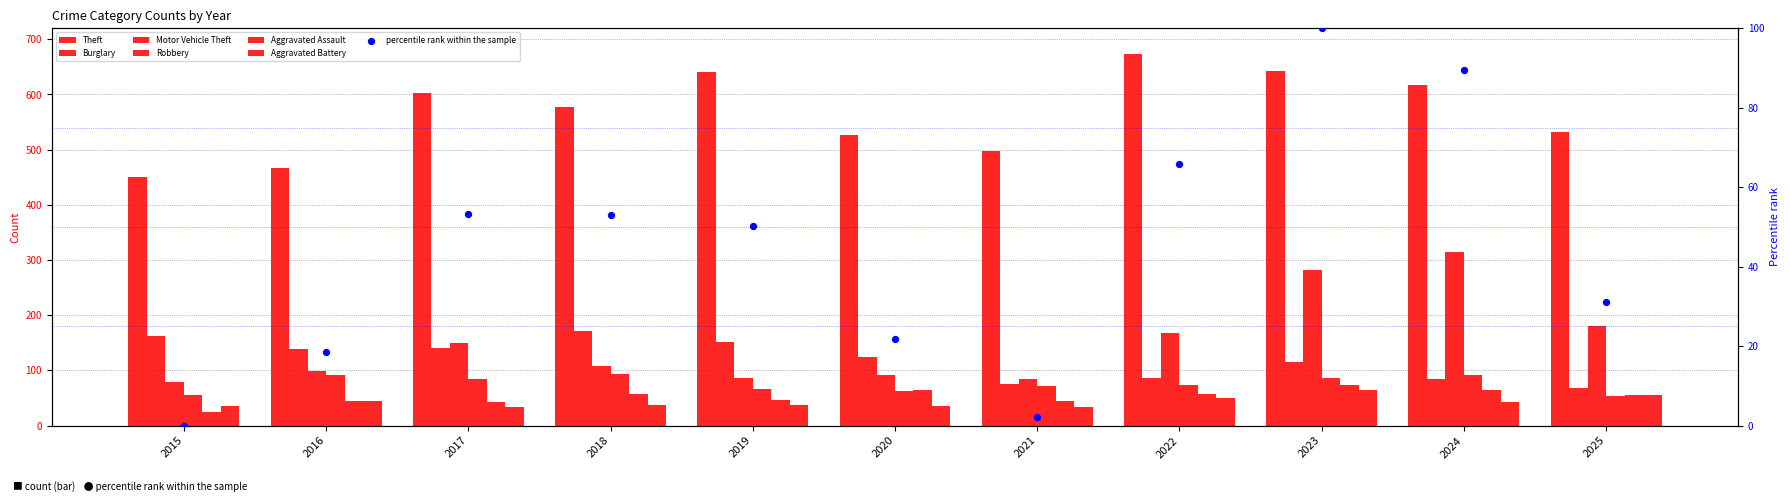

At which category is the sum across all series the highest?

2023